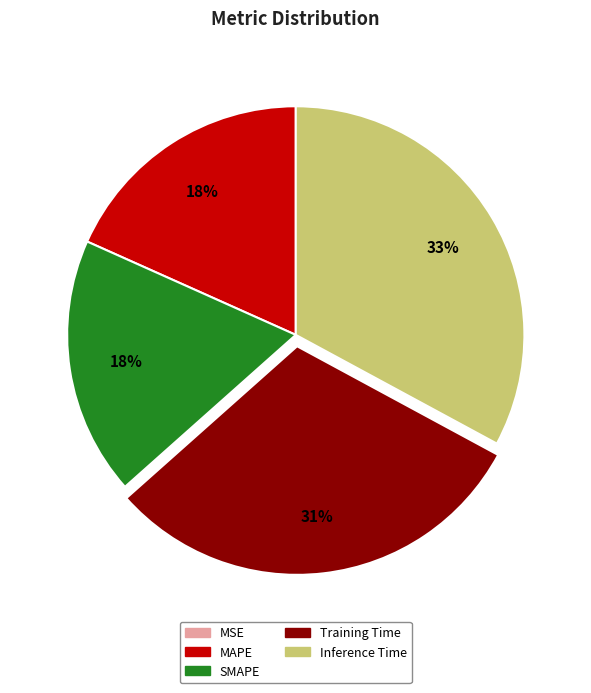

What percentage is the Inference Time slice, to the nearest percent?

33%